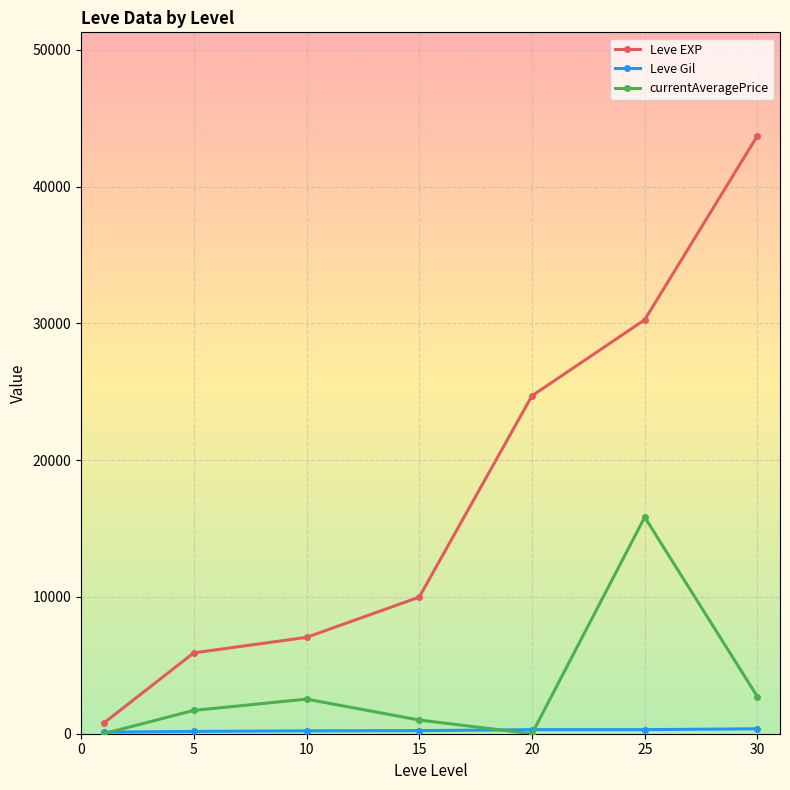

What is the maximum value for currentAveragePrice?

15834.7